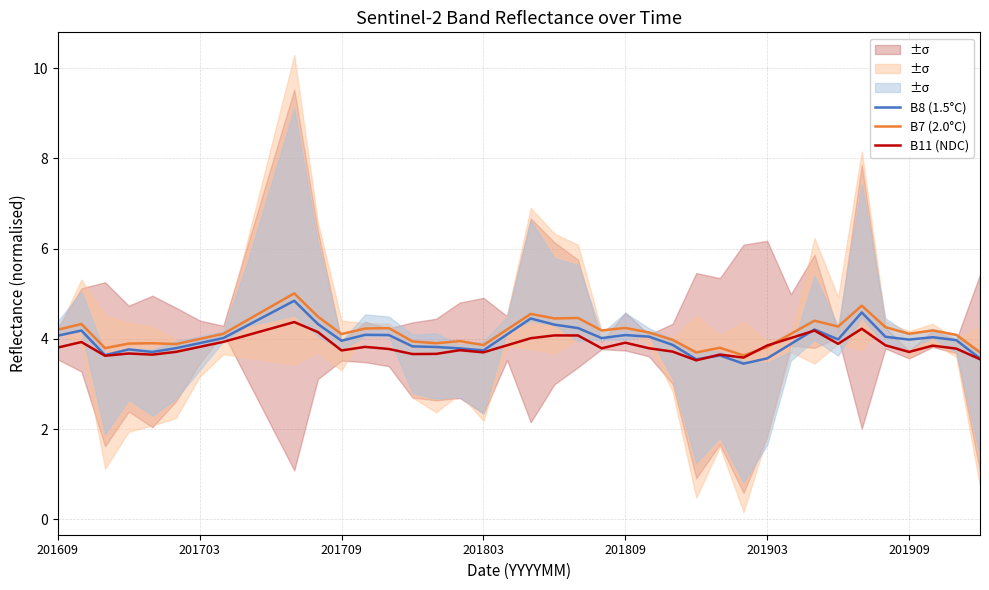

True or false: B8 (1.5°C) has more than 0 interior local peaks.

True